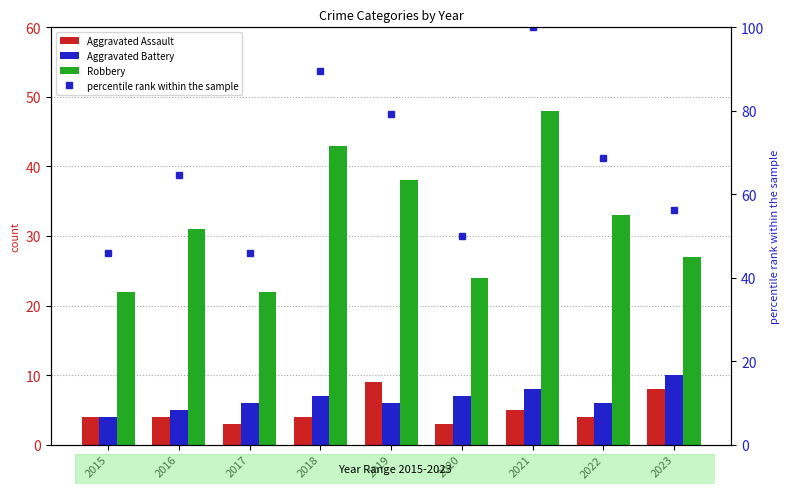

At which label does Aggravated Battery reach its minimum?

2015